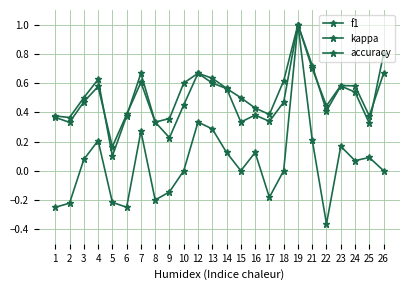

The value of accuracy at 5 is 0.1. True or false?

True